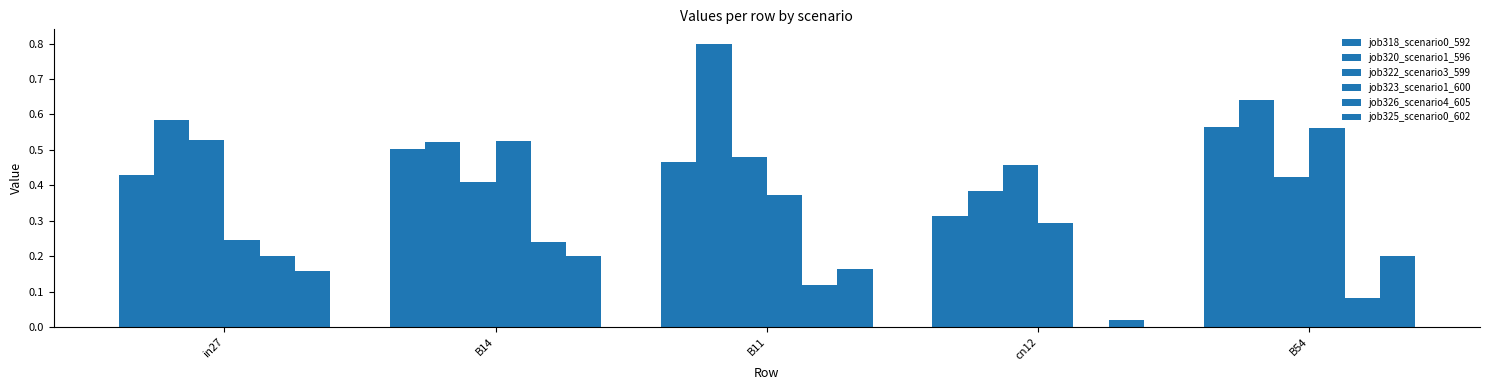

Reading left to right, what are all the values shown in this chart?

job318_scenario0_592: in27=0.4	B14=0.5	B11=0.5	cn12=0.3	B54=0.6
job320_scenario1_596: in27=0.6	B14=0.5	B11=0.8	cn12=0.4	B54=0.6
job322_scenario3_599: in27=0.5	B14=0.4	B11=0.5	cn12=0.5	B54=0.4
job323_scenario1_600: in27=0.2	B14=0.5	B11=0.4	cn12=0.3	B54=0.6
job326_scenario4_605: in27=0.2	B14=0.2	B11=0.1	cn12=0.0	B54=0.1
job325_scenario0_602: in27=0.2	B14=0.2	B11=0.2	cn12=0.0	B54=0.2